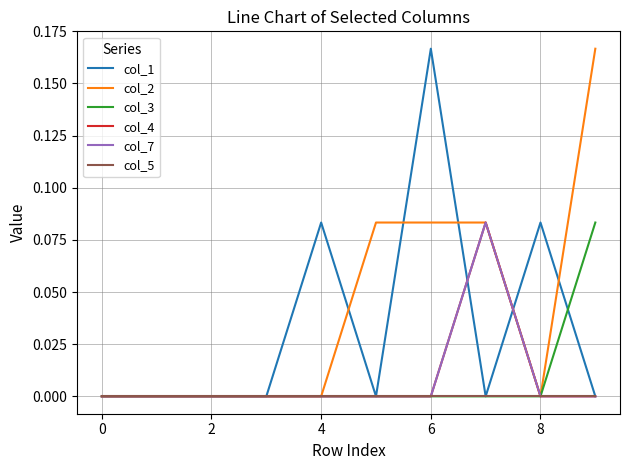

True or false: col_3 and col_2 cross at least once.

False